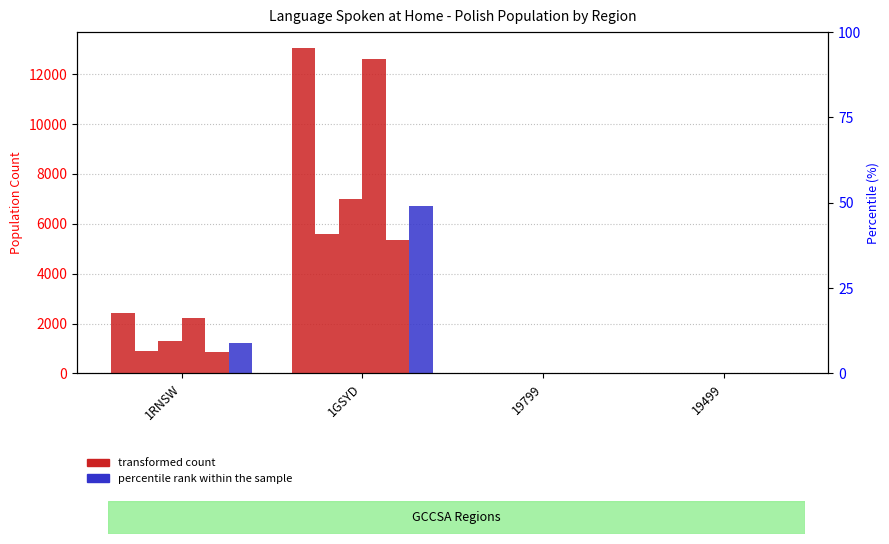

What is the difference between the maximum and minimum values in the Polish_C16_M series?

5355